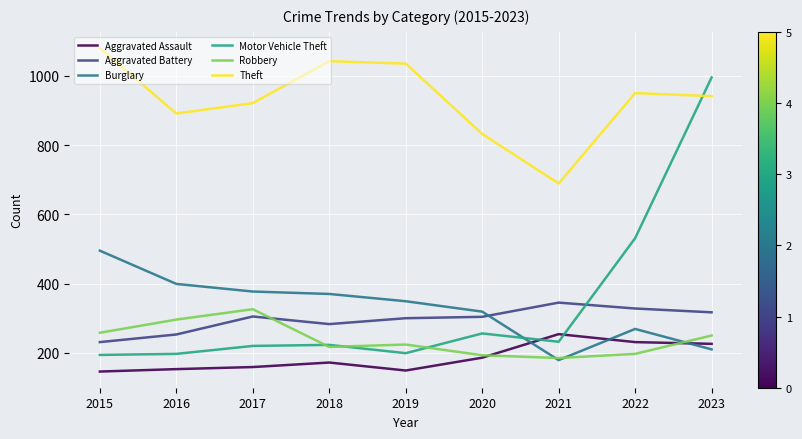

What is the difference between the second highest and second lowest values in the Aggravated Battery series?

75